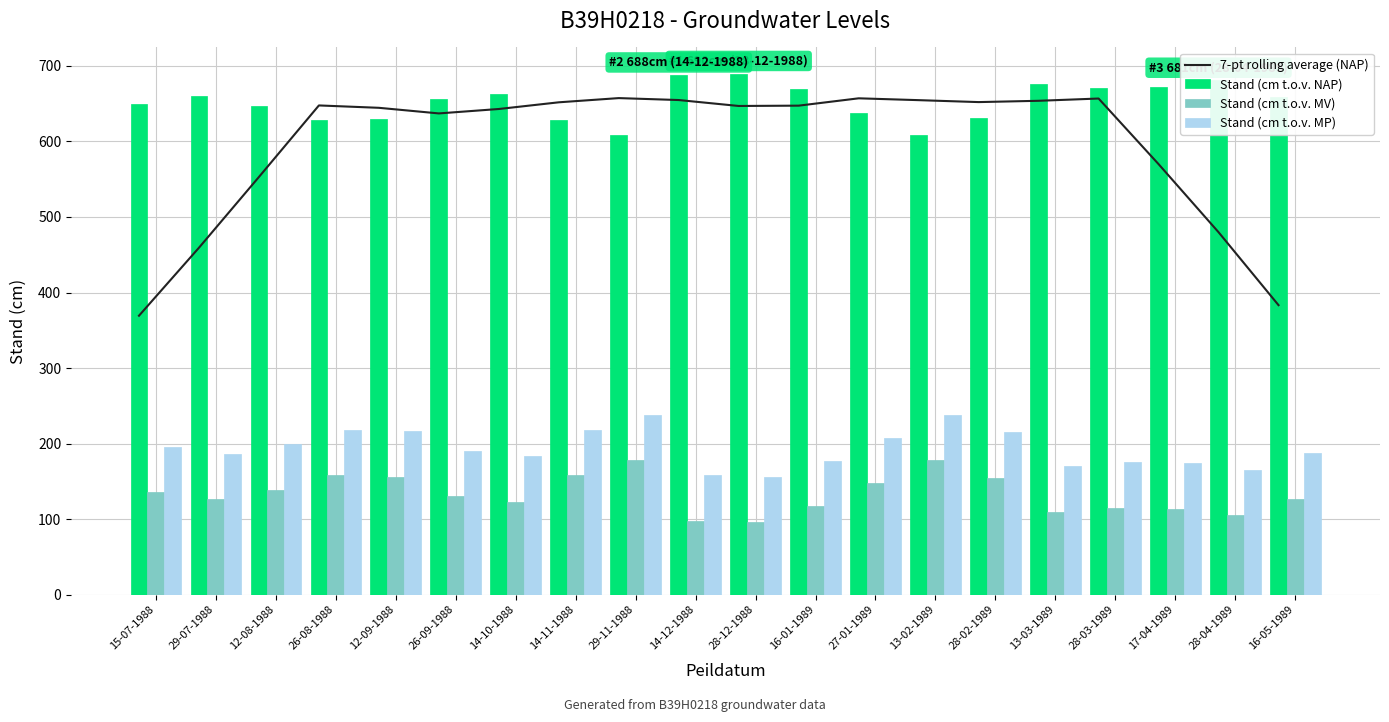

What is the value of the Stand (cm t.o.v. NAP) bar at the 17th from the left?

671